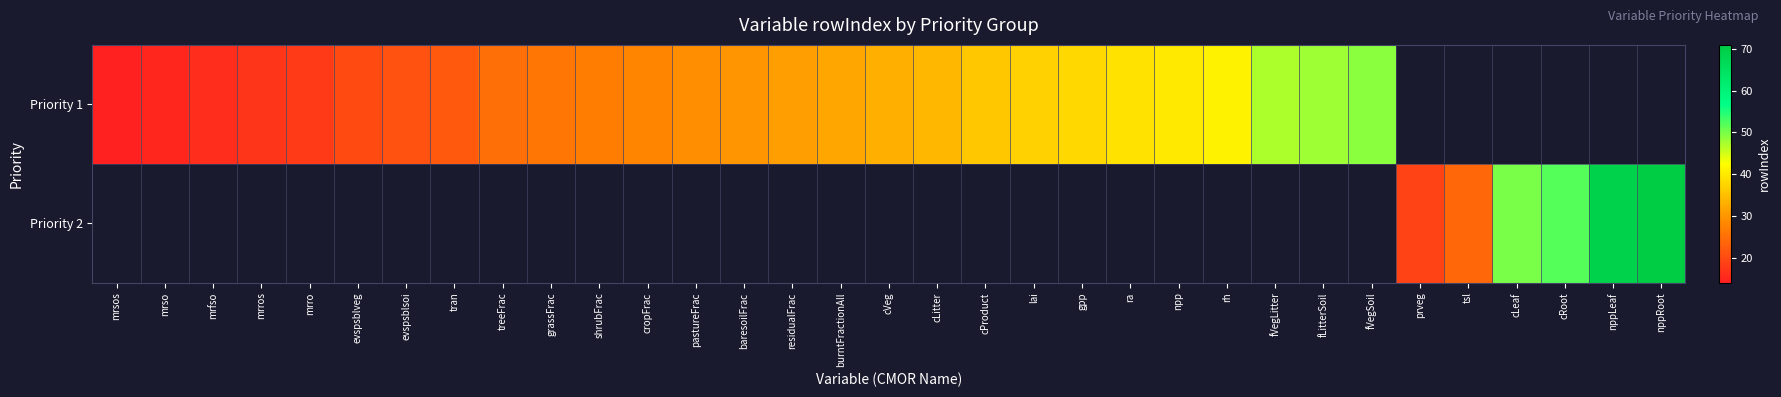

What is the greatest value displayed?

71.0